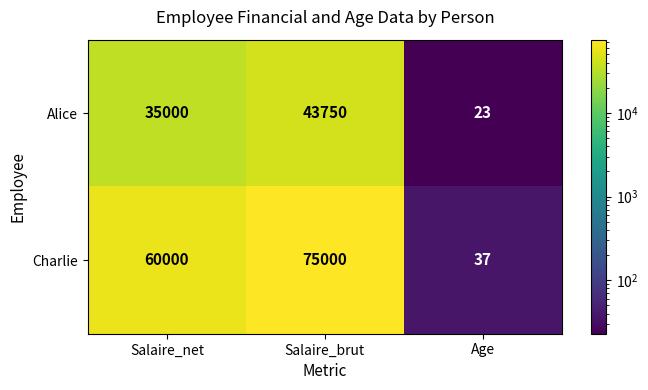

Which series changed the most between Salaire_net and Age?

Charlie